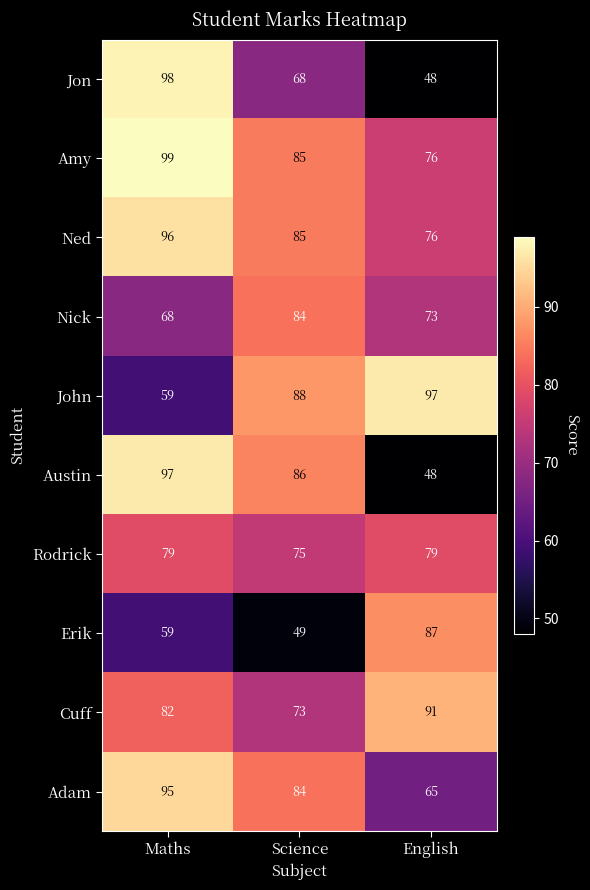

Which label corresponds to the largest value in the chart?

Maths